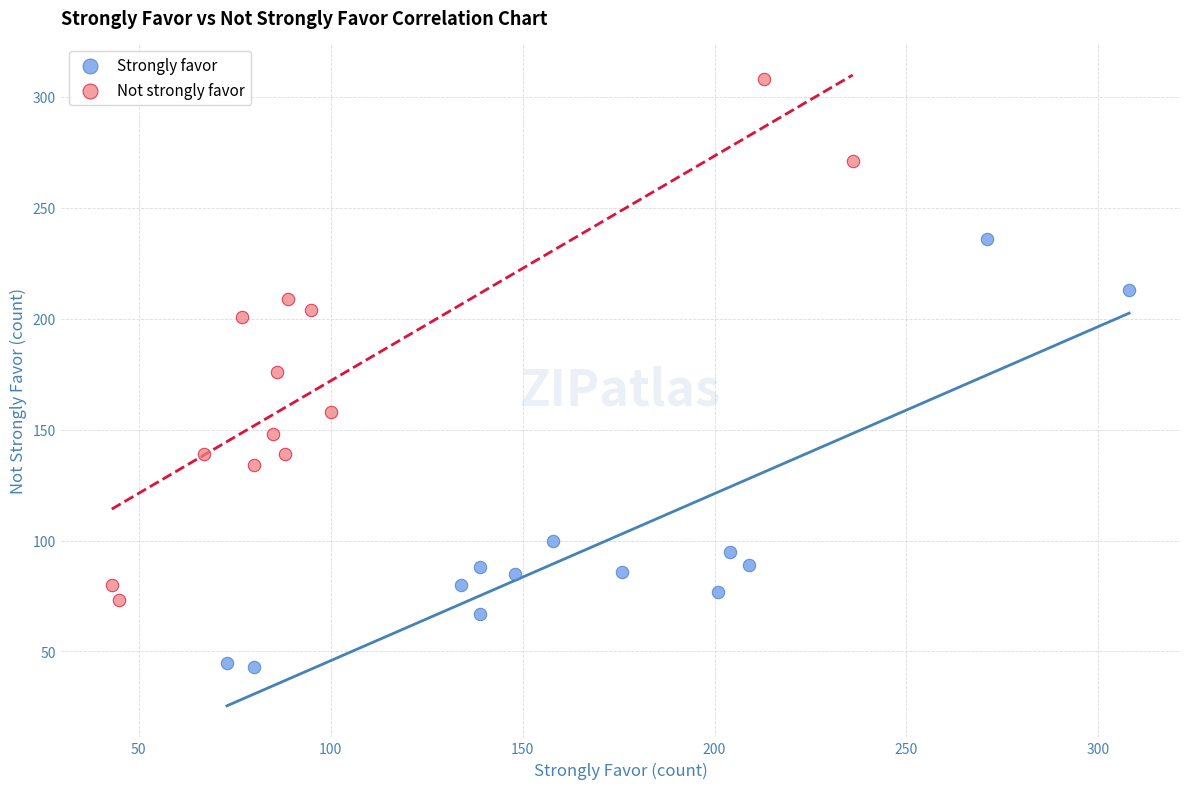

Which series has the widest spread of Y values?

Not strongly favor